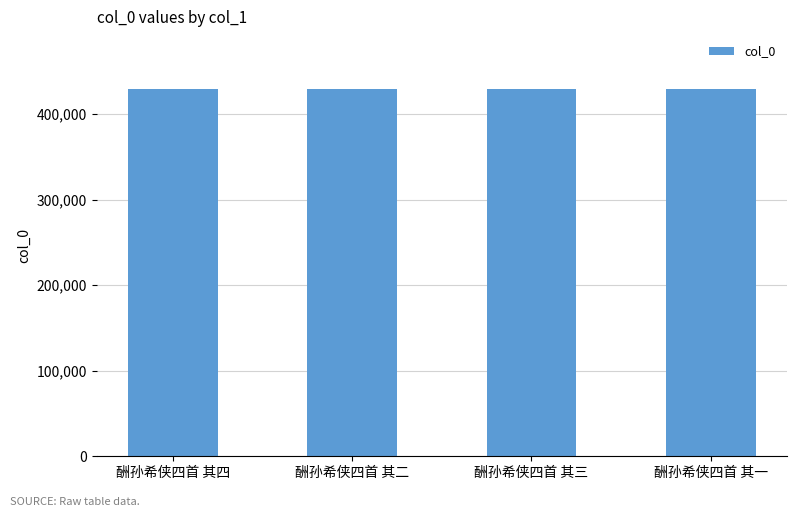

The chart shows a value of 622579 at 酬孙希侠四首 其三. True or false?

False